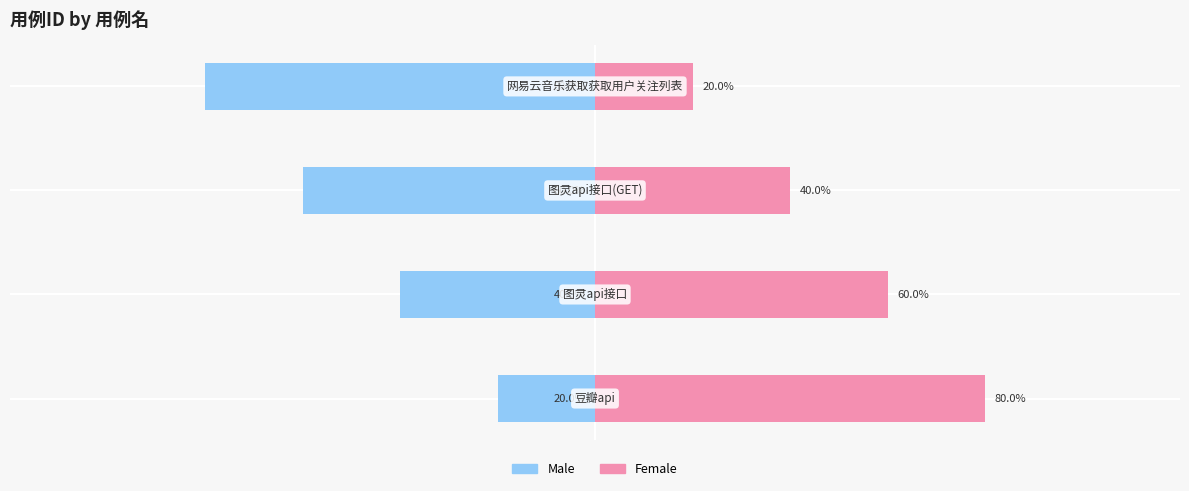

Reading left to right, list all the values displayed in this chart.

Male: 0=-20	1=-40	2=-60	3=-80
Female: 0=80	1=60	2=40	3=20